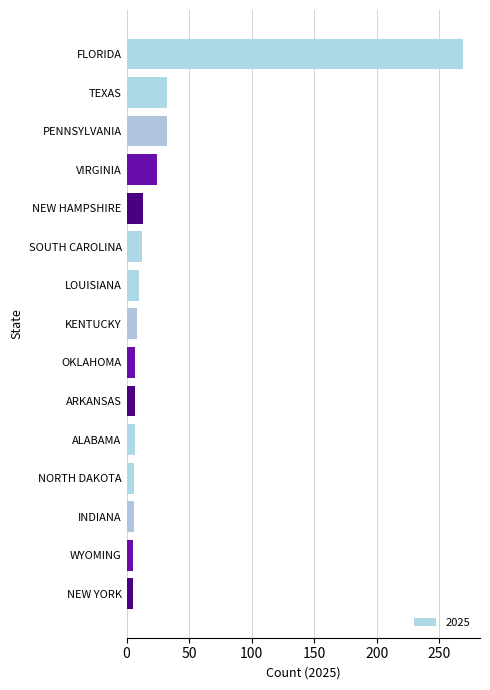

Is it true that the value at INDIANA is 6?

True